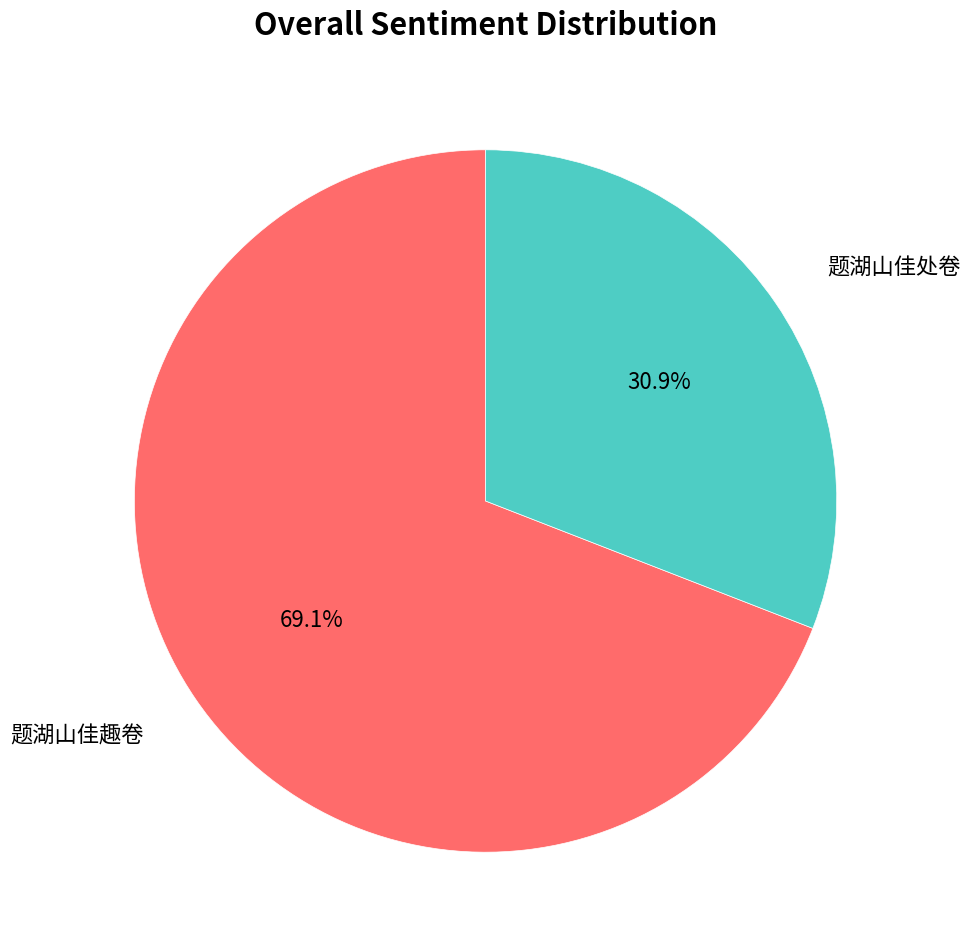

To the nearest percent, what portion does 题湖山佳趣卷 represent?

69%